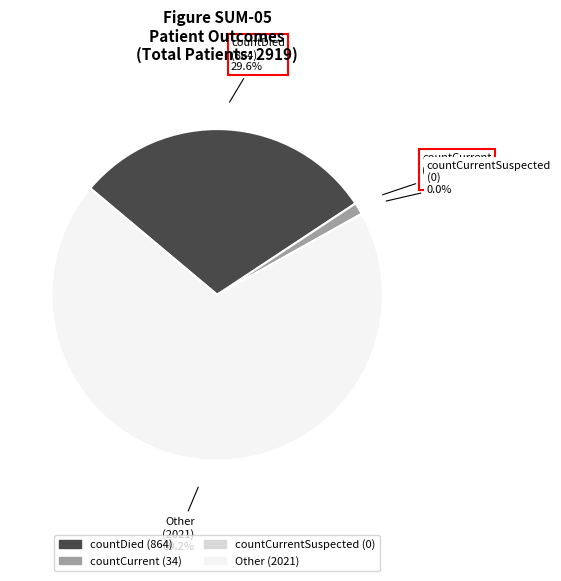

Combined, what portion of the pie is countCurrentSuspected and countCurrent?

1.2%